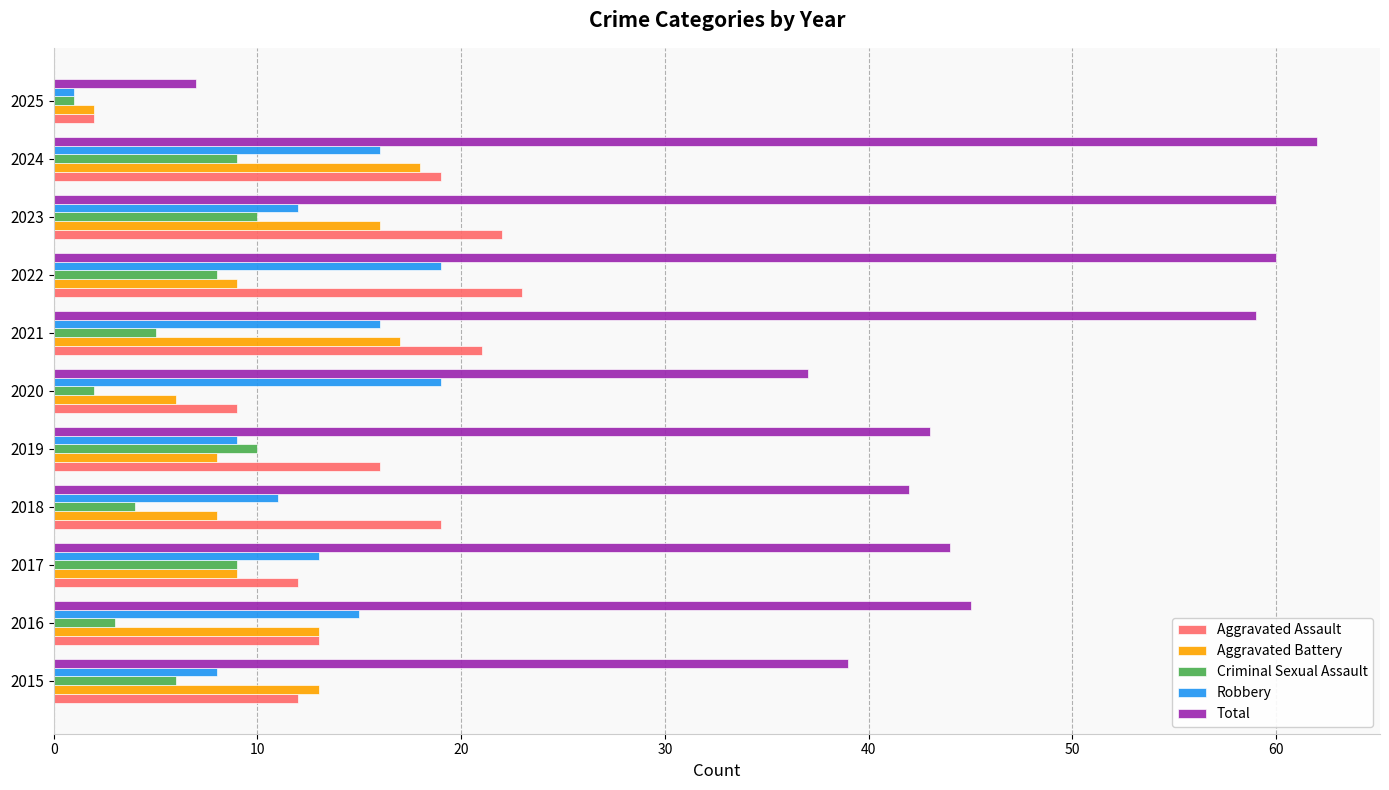

Rank the series by their maximum value, from highest to lowest.

Total, Aggravated Assault, Robbery, Aggravated Battery, Criminal Sexual Assault